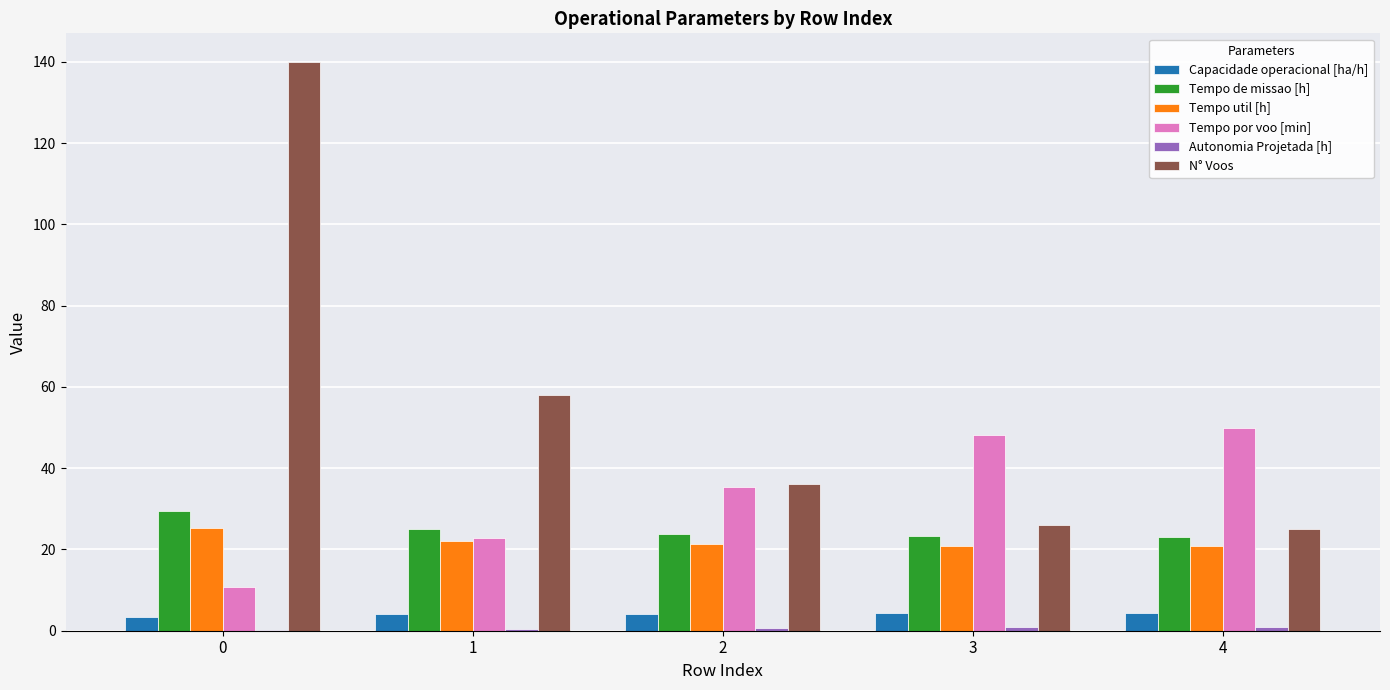

What is the highest value of the Tempo util [h] series?

25.2